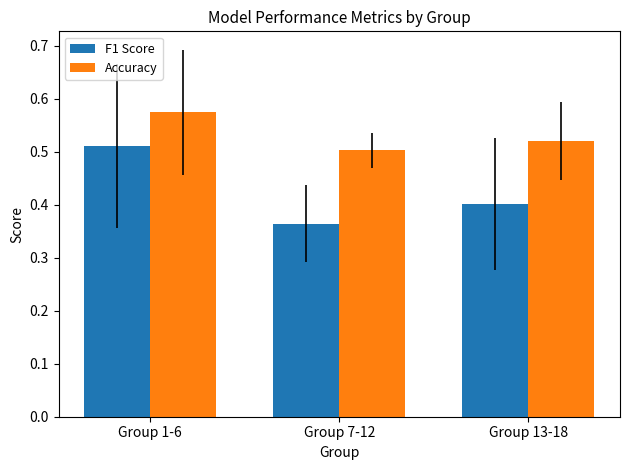

The Accuracy series shows 0.3 at Group 7-12. True or false?

False